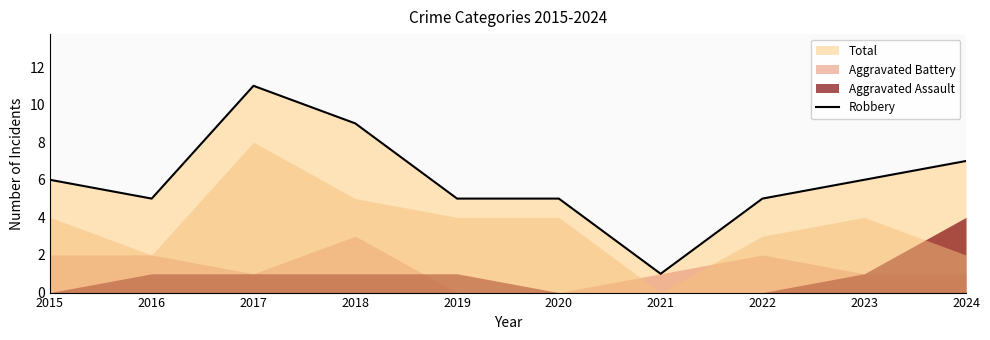

What is the change in value from 2019 to 2021?

-4